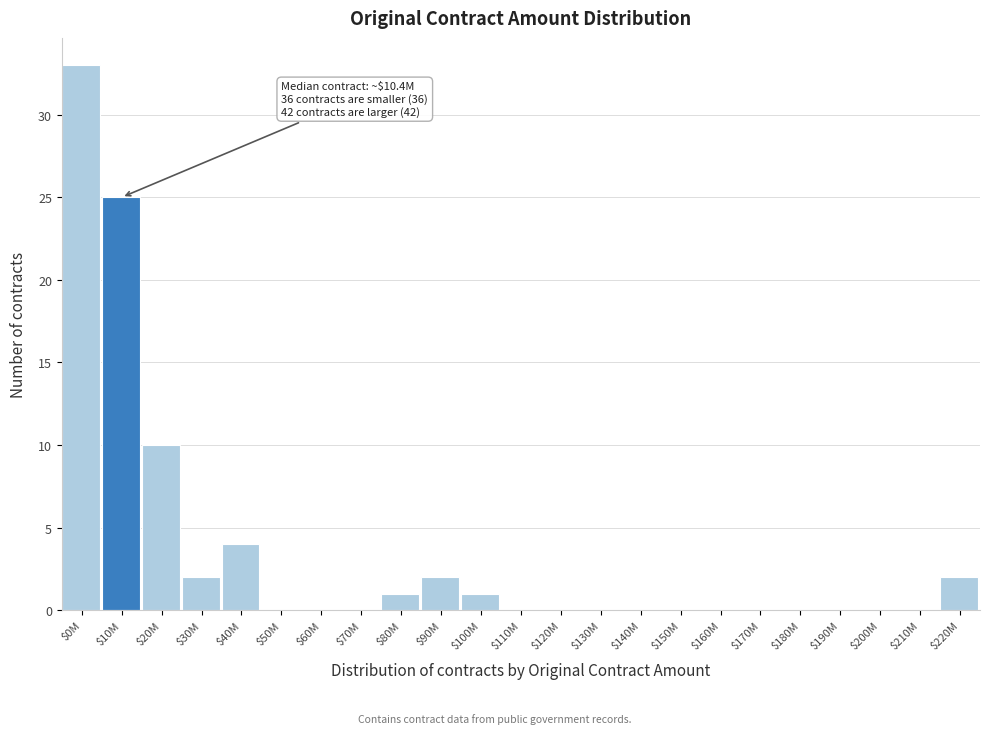

What is the sum of all values?

80